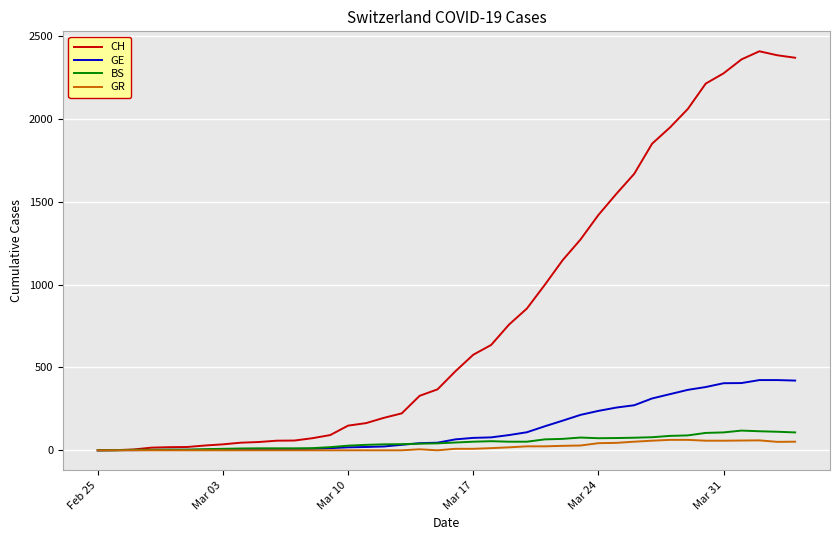

Which series has the largest range (max minus min)?

CH